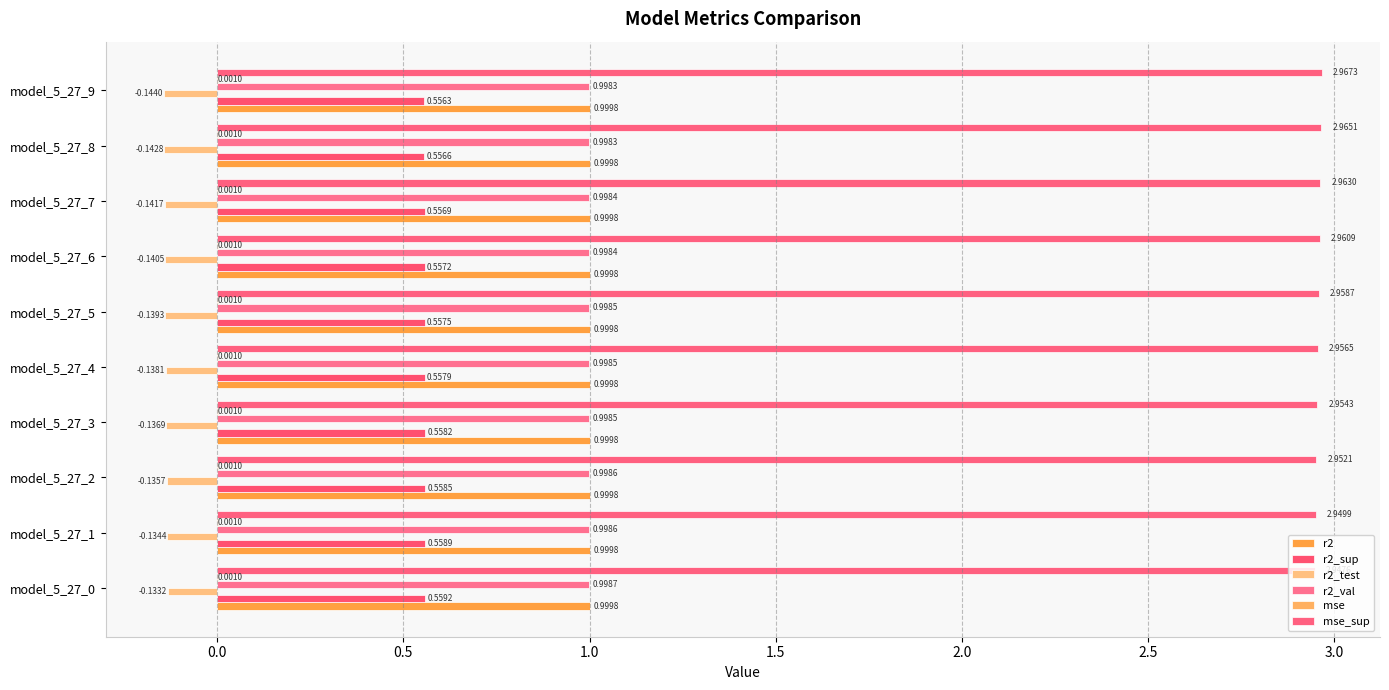

At which category does the chart reach its peak across all series?

model_5_27_9